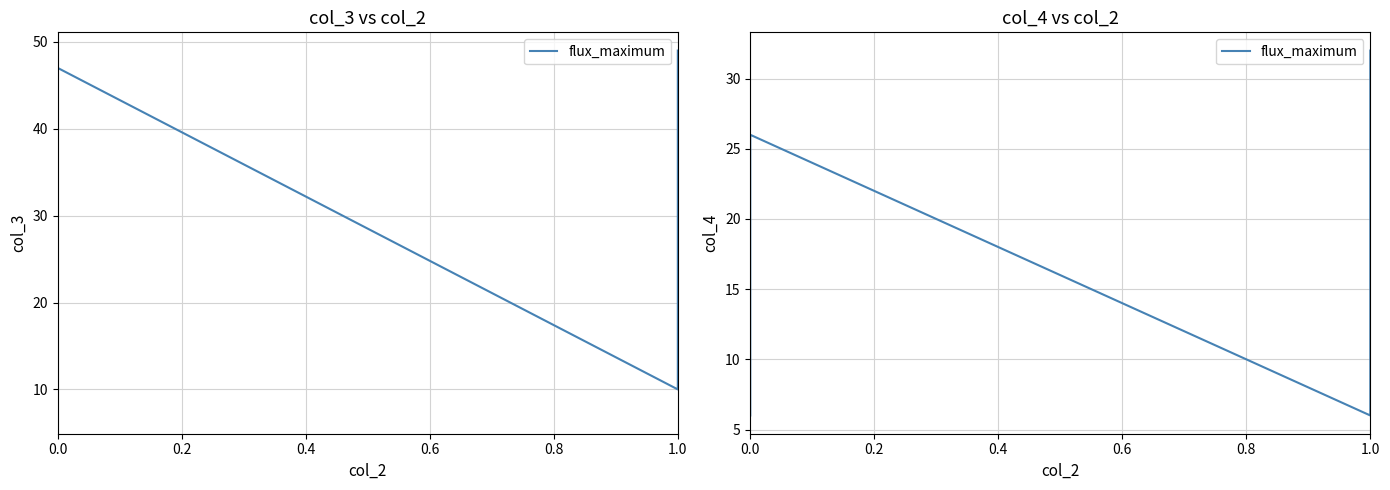

Does the chart display data point markers on the line(s)?

No